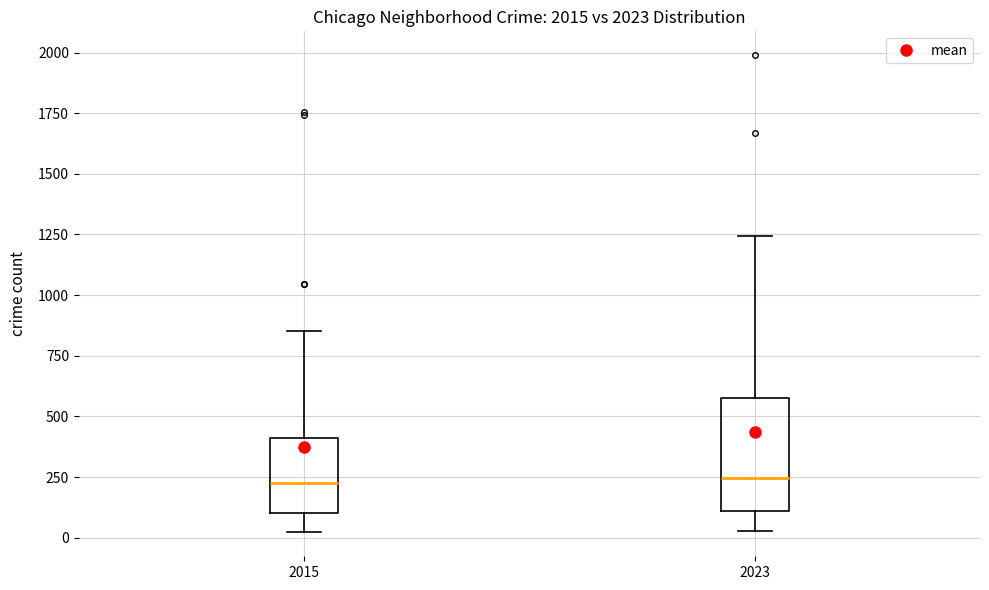

Reading left to right, transcribe this box plot: for each box, give where its median line is, the range the box spans, and where its two whiskers end, as read against the y-axis. The values are not printed on the chart, so give them approximately, as read against the axis.

2015: median 250, box 100 to 400, whiskers 0 to 850
2023: median 250, box 100 to 550, whiskers 50 to 1250